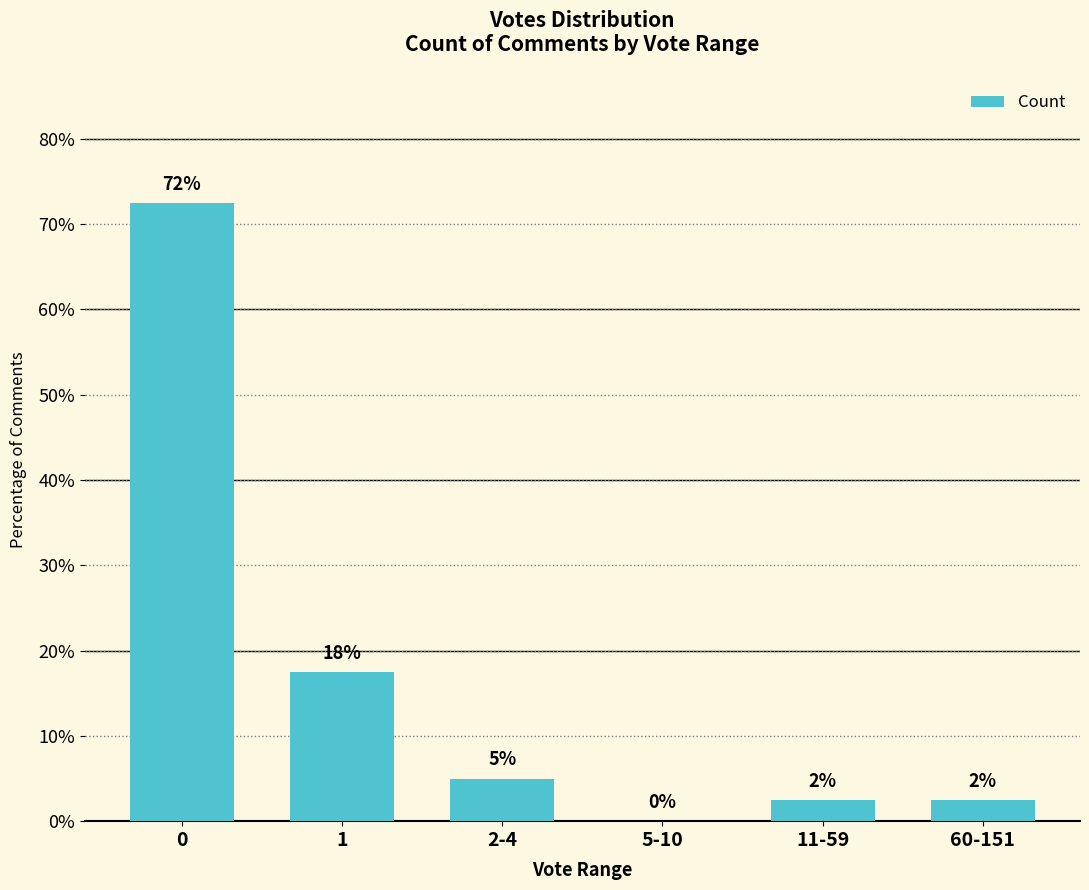

What is the label of the 2nd bar from the right?

11-59